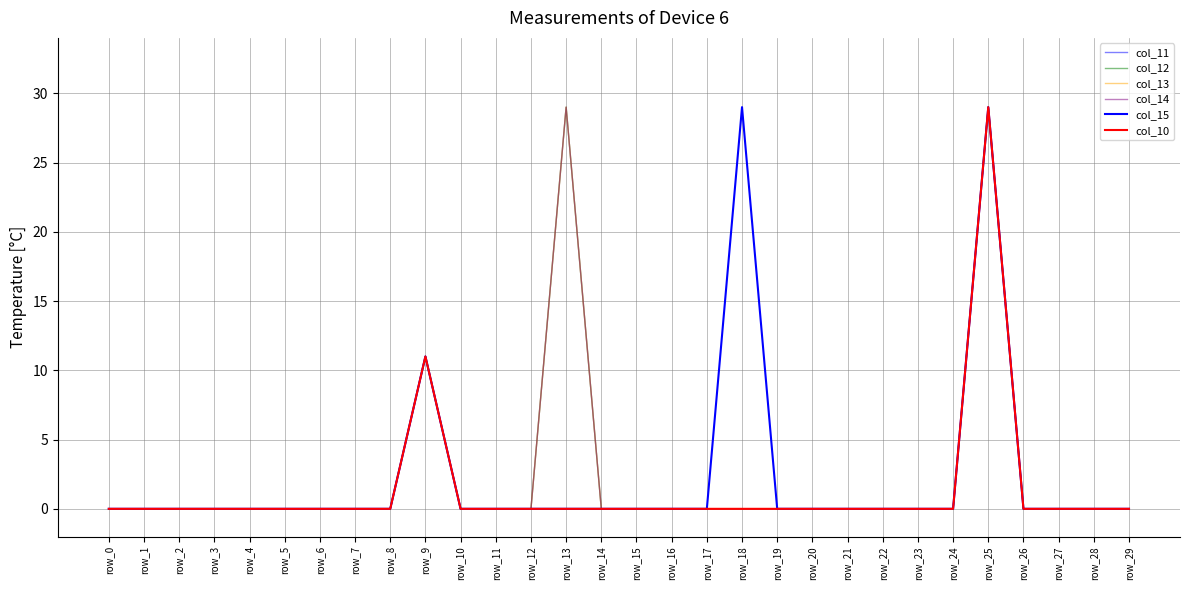

Is this an area chart (filled region under the line)?

No